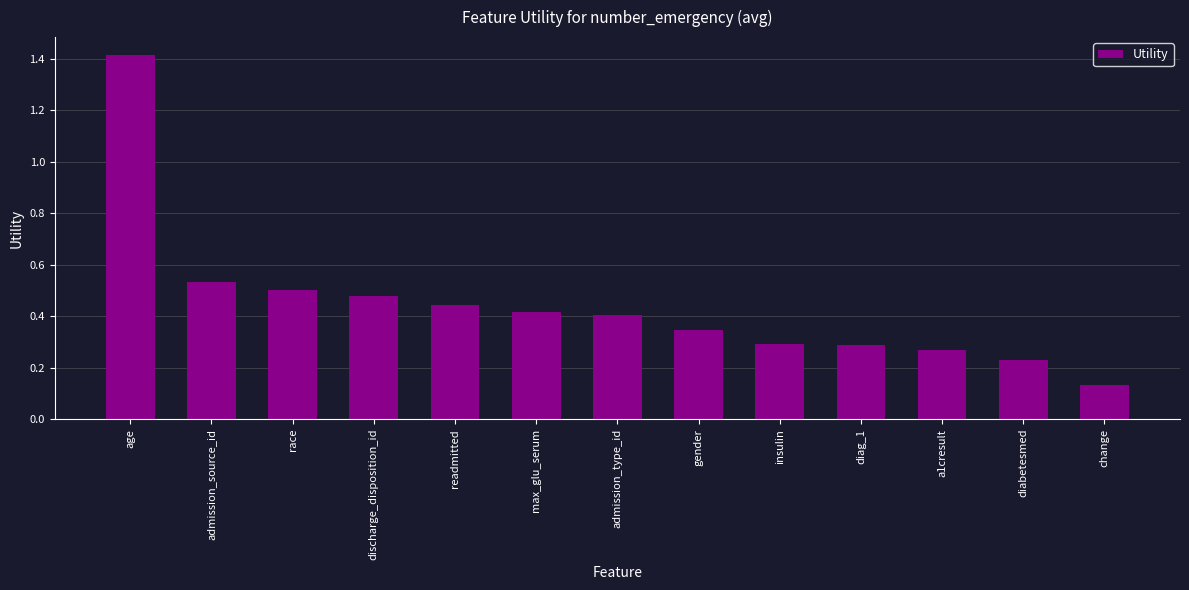

What is the label of the 8th bar from the left?

gender